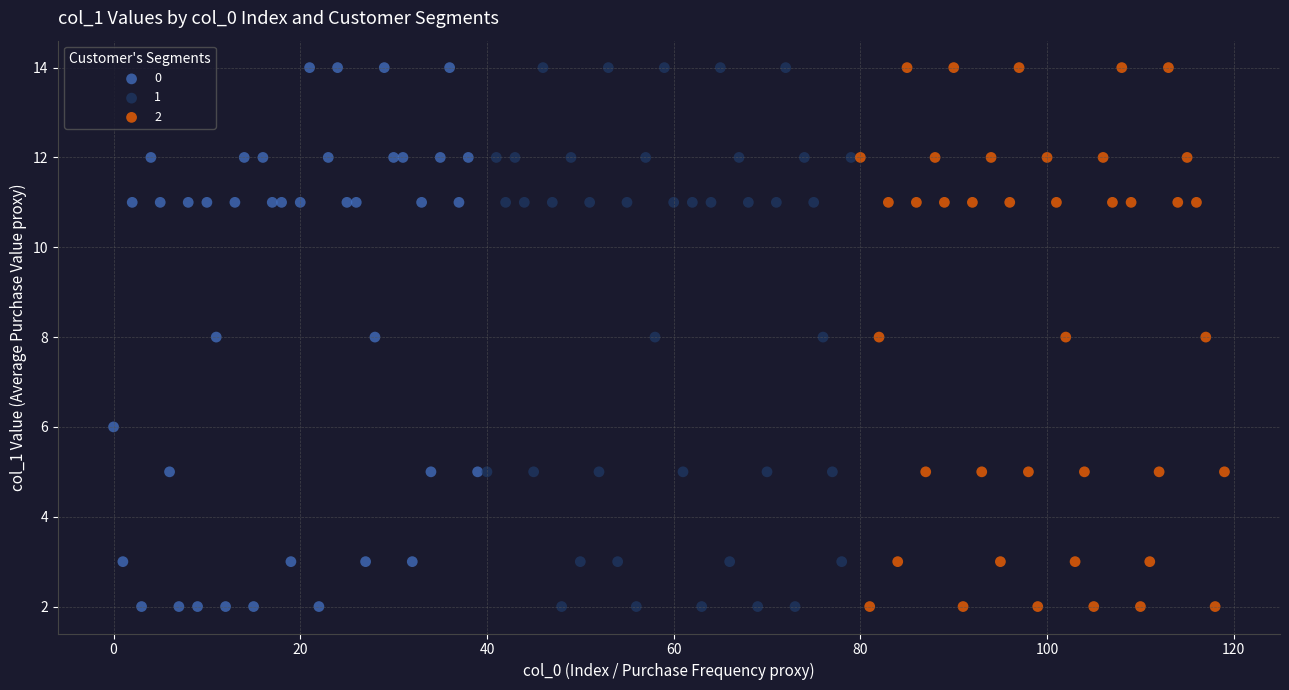

What are all the series names shown in the legend?

0, 1, 2